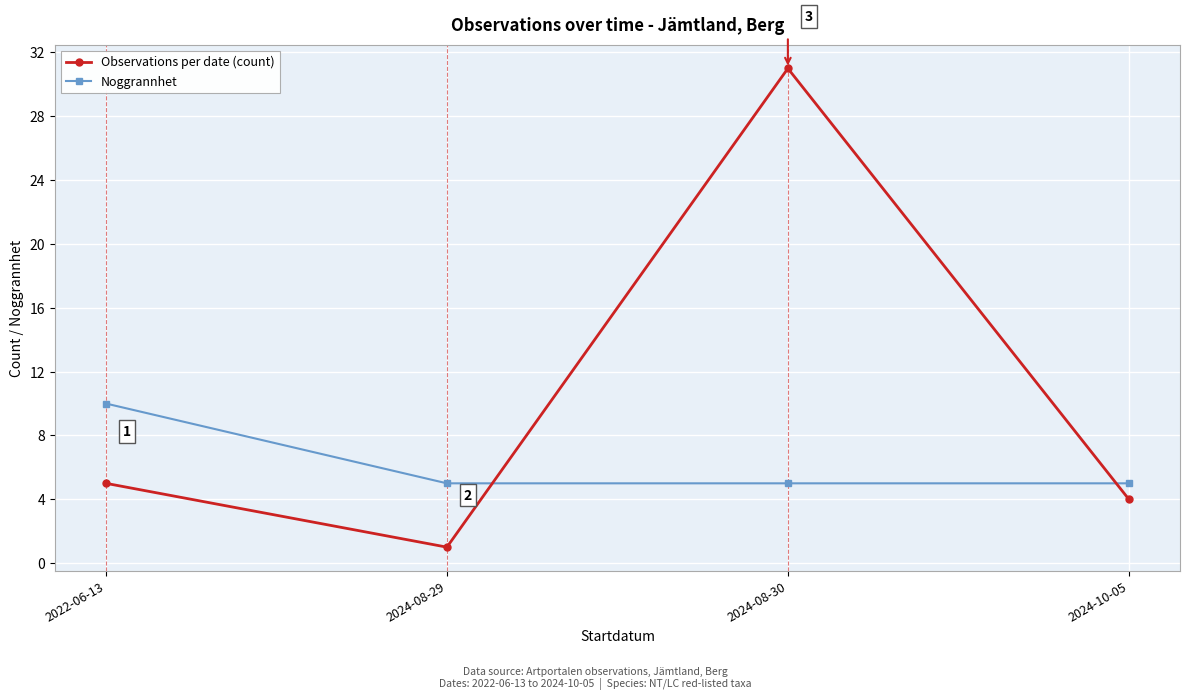

Does the chart display data point markers on the line(s)?

Yes